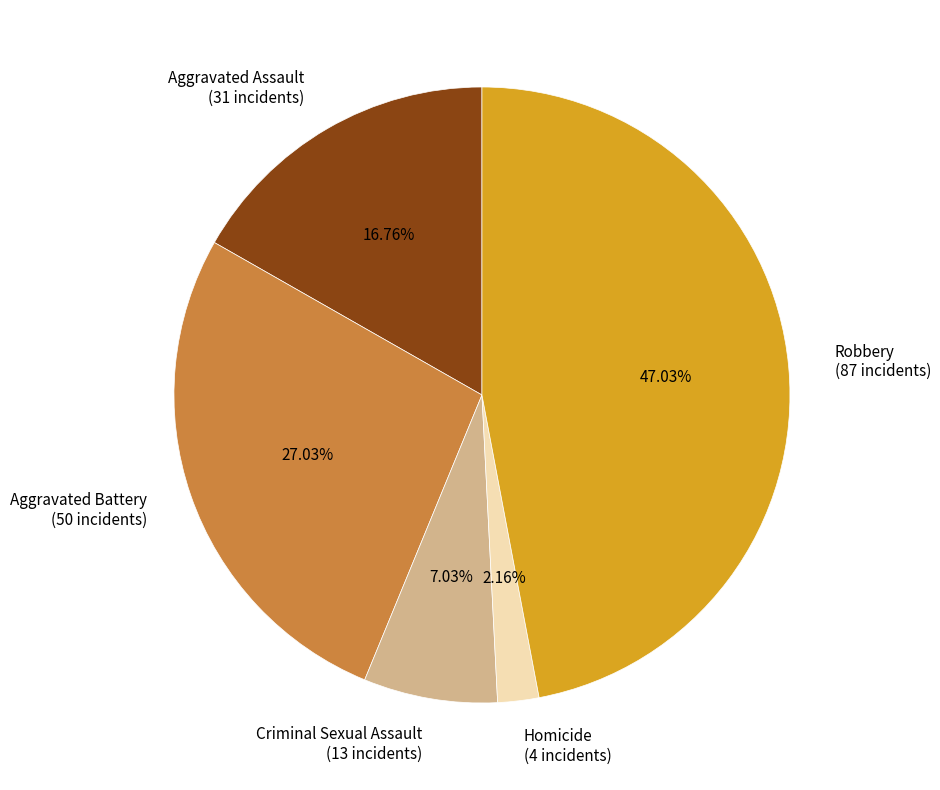

Do Criminal Sexual Assault and Robbery together represent more than half of the pie?

Yes